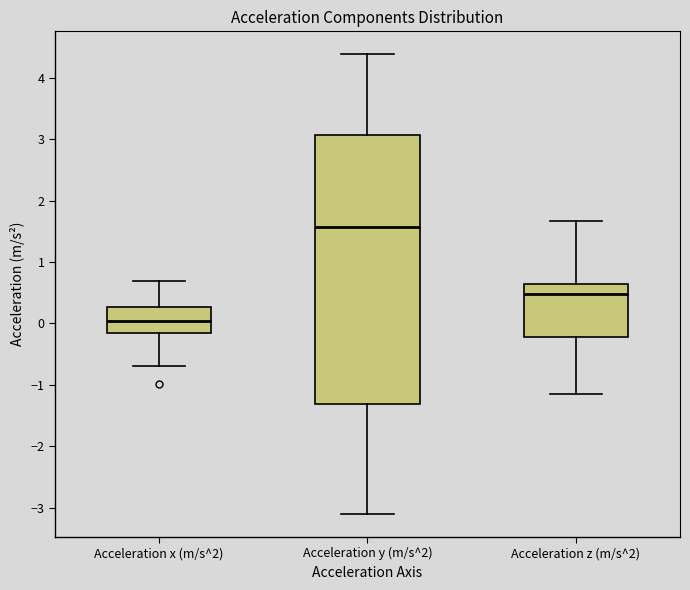

Reading left to right, transcribe this box plot: for each box, give where its median line is, the range the box spans, and where its two whiskers end, as read against the y-axis. The values are not printed on the chart, so give them approximately, as read against the axis.

Acceleration x (m/s^2): median 0.0, box -0.2 to 0.3, whiskers -0.7 to 0.7
Acceleration y (m/s^2): median 1.6, box -1.3 to 3.1, whiskers -3.1 to 4.4
Acceleration z (m/s^2): median 0.5, box -0.2 to 0.6, whiskers -1.2 to 1.7